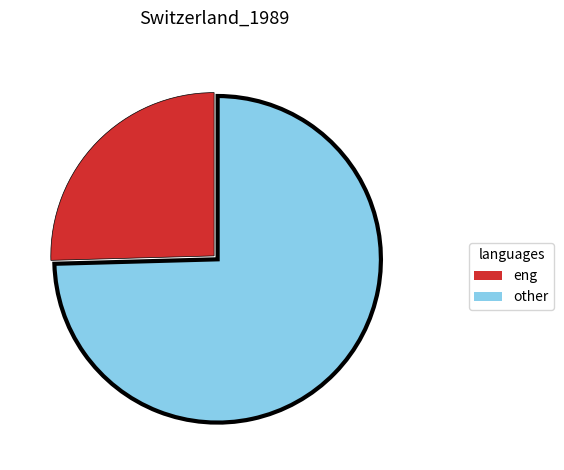

Does any single category account for the majority?

Yes